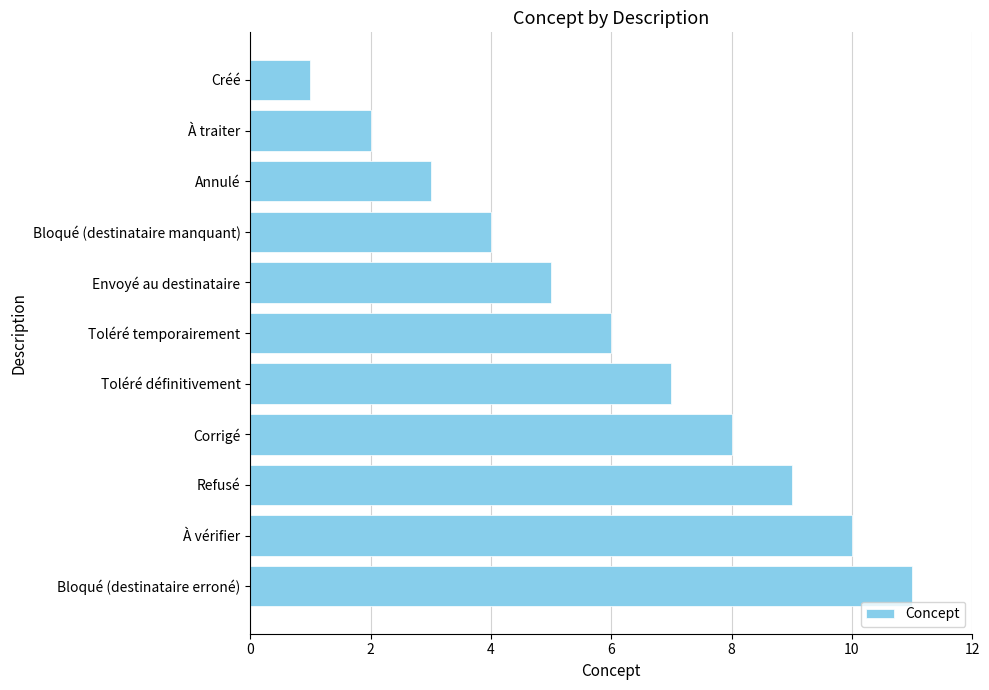

How many values are below 6?

5